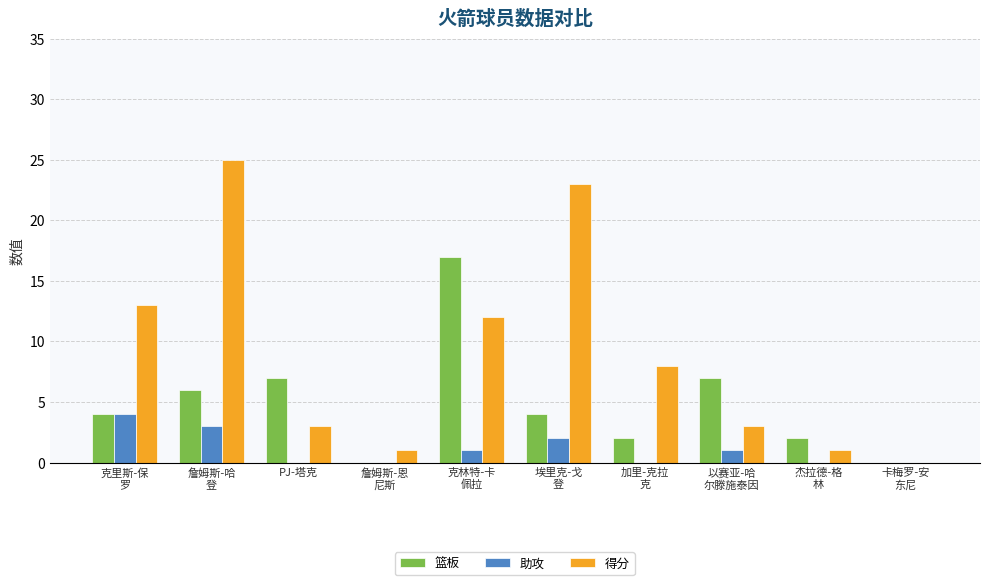

Count the number of data series in this chart.

3